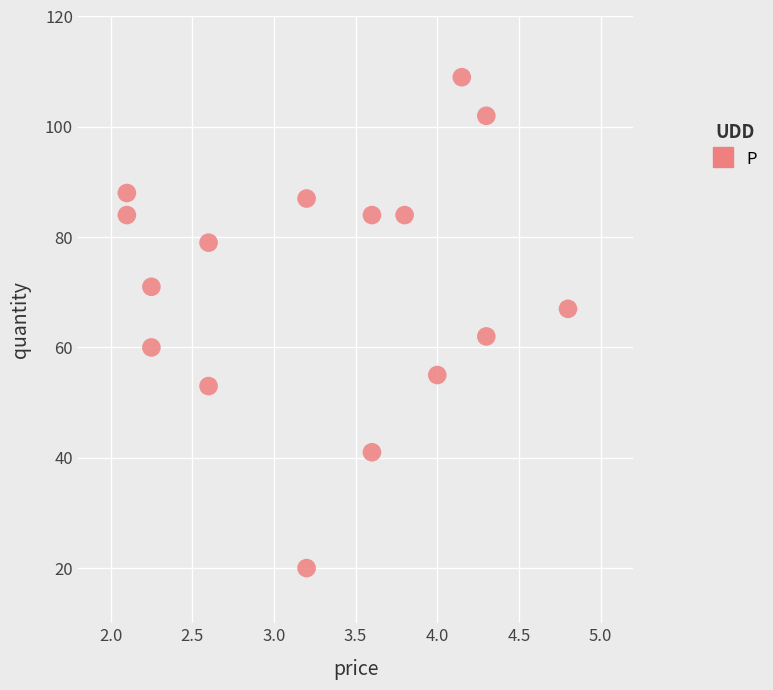

What is the range of Y values (max minus min)?

89